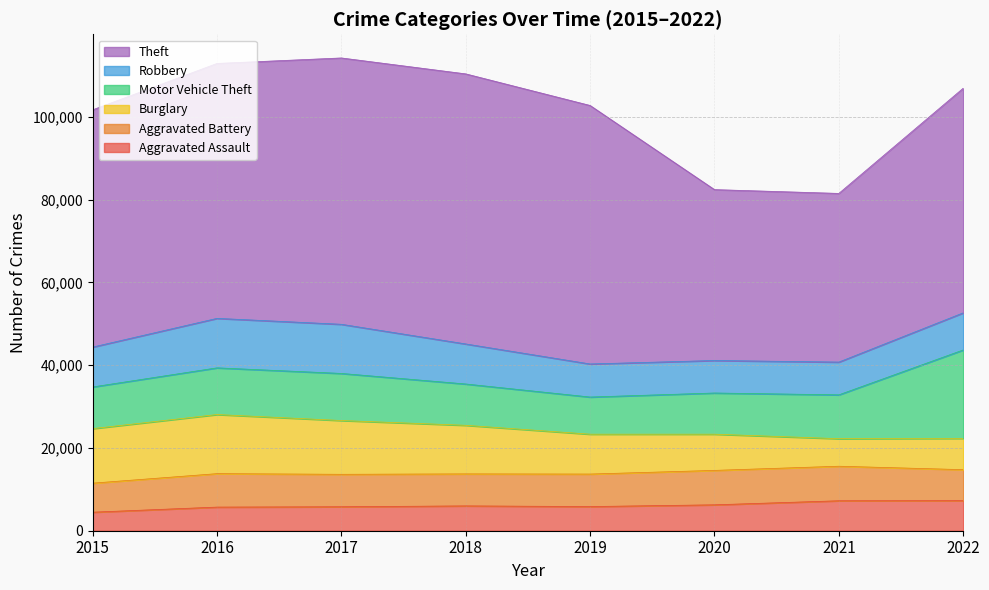

Reading left to right, extract all data points from this chart.

Aggravated Assault: 2015=4480	2016=5712	2017=5793	2018=6001	2019=5840	2020=6263	2021=7243	2022=7270
Aggravated Battery: 2015=7018	2016=8085	2017=7845	2018=7735	2019=7857	2020=8319	2021=8347	2022=7491
Burglary: 2015=13184	2016=14289	2017=13001	2018=11746	2019=9639	2020=8756	2021=6658	2022=7566
Motor Vehicle Theft: 2015=10068	2016=11286	2017=11380	2018=9983	2019=8977	2020=9952	2021=10596	2022=21367
Robbery: 2015=9638	2016=11960	2017=11880	2018=9679	2019=7994	2020=7856	2021=7920	2022=8971
Theft: 2015=57350	2016=61618	2017=64380	2018=65284	2019=62484	2020=41308	2021=40771	2022=54298